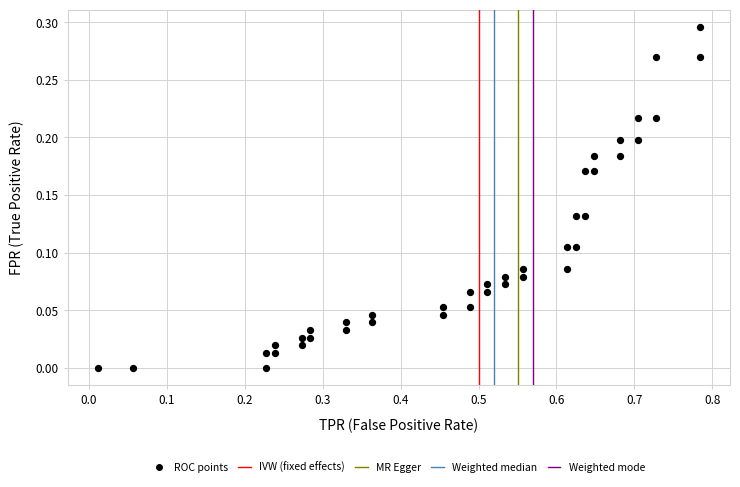

What is the range of X values (max minus min)?

0.8